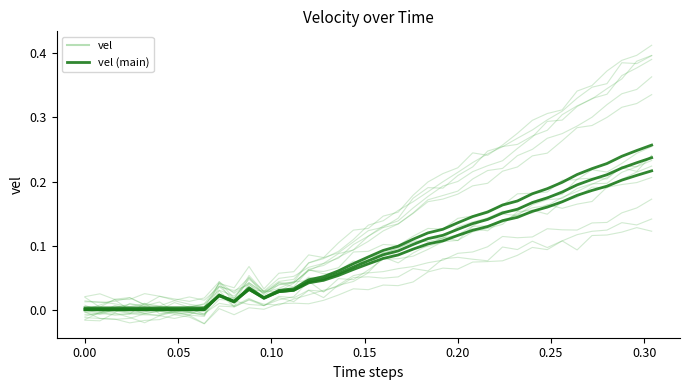

Rank the series by their average value, from highest to lowest.

vel, vel (main)